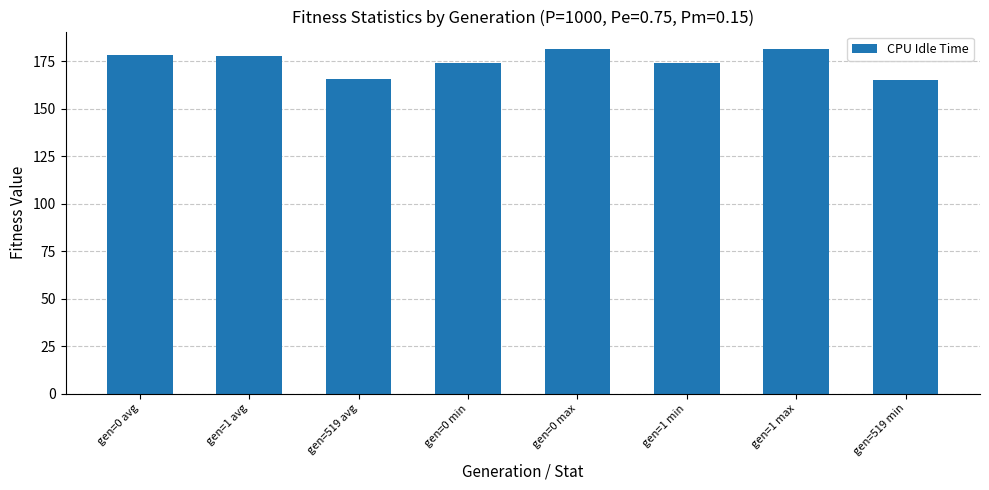

The value at gen=1 max is 283.0. True or false?

False